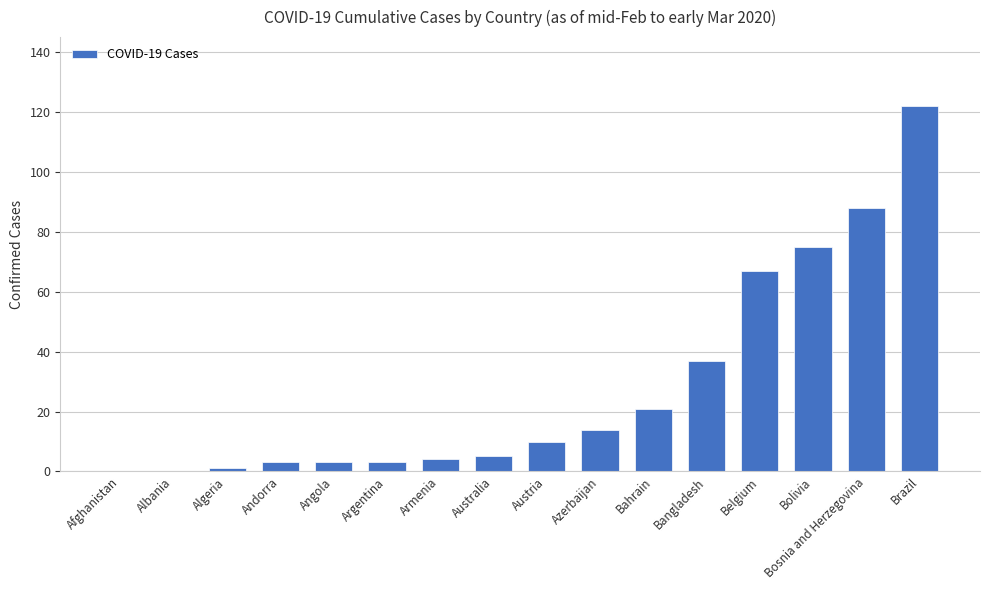

What is the greatest value displayed?

122